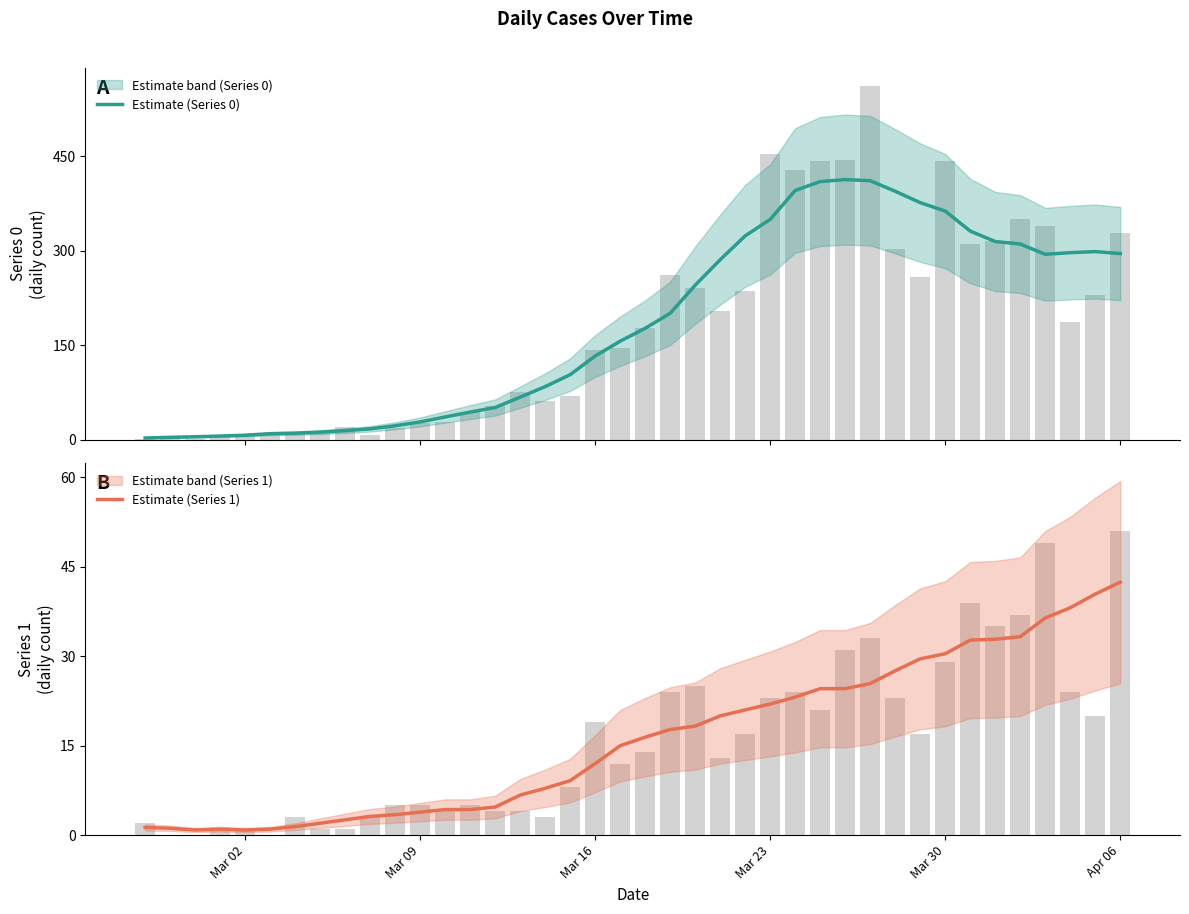

Count the number of data series in this chart.

2